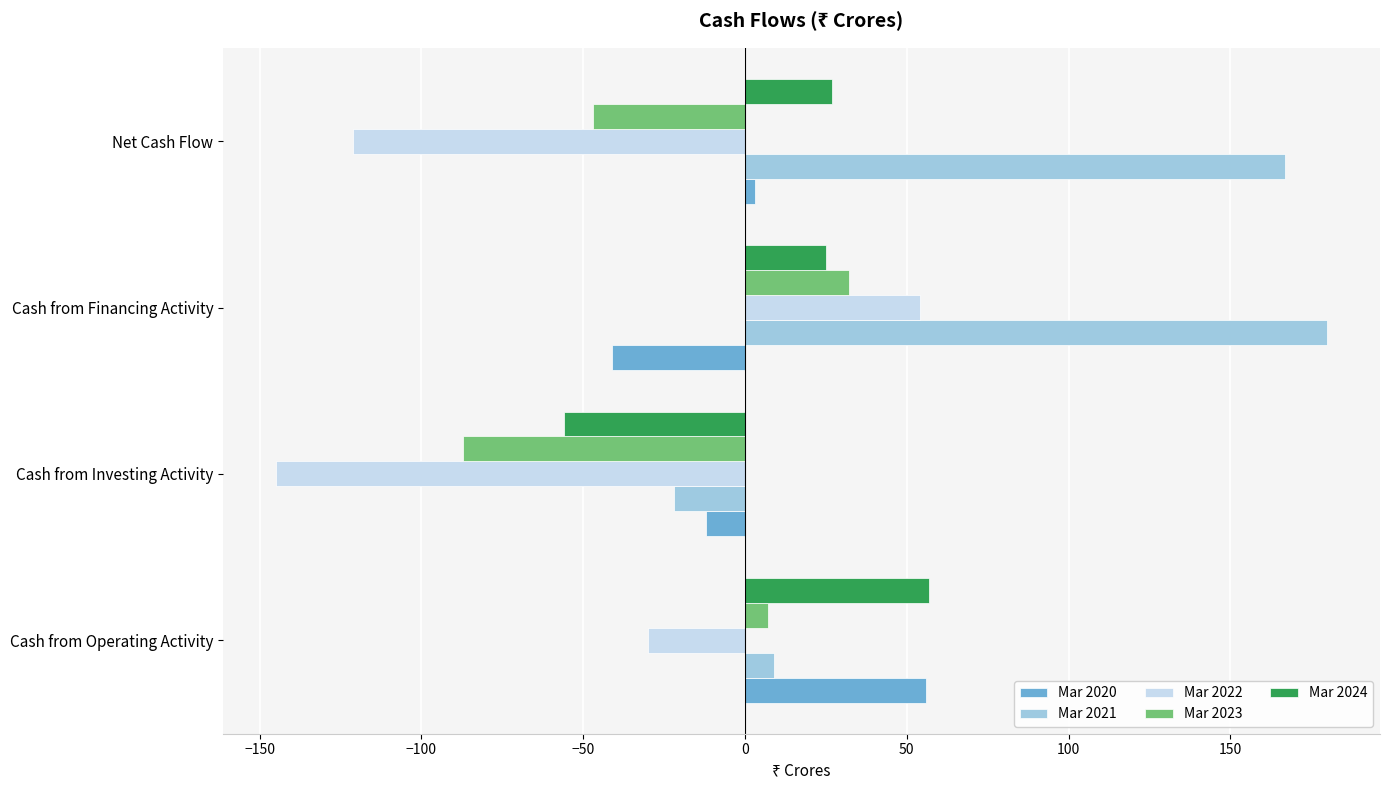

How many negative values does the Mar 2021 series have?

1